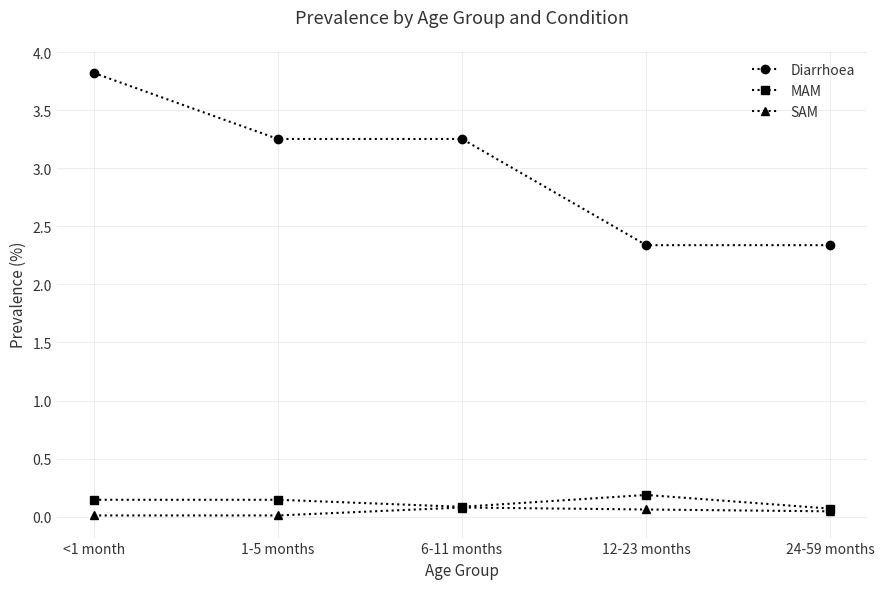

Where does the Diarrhoea series first go above 3?

<1 month